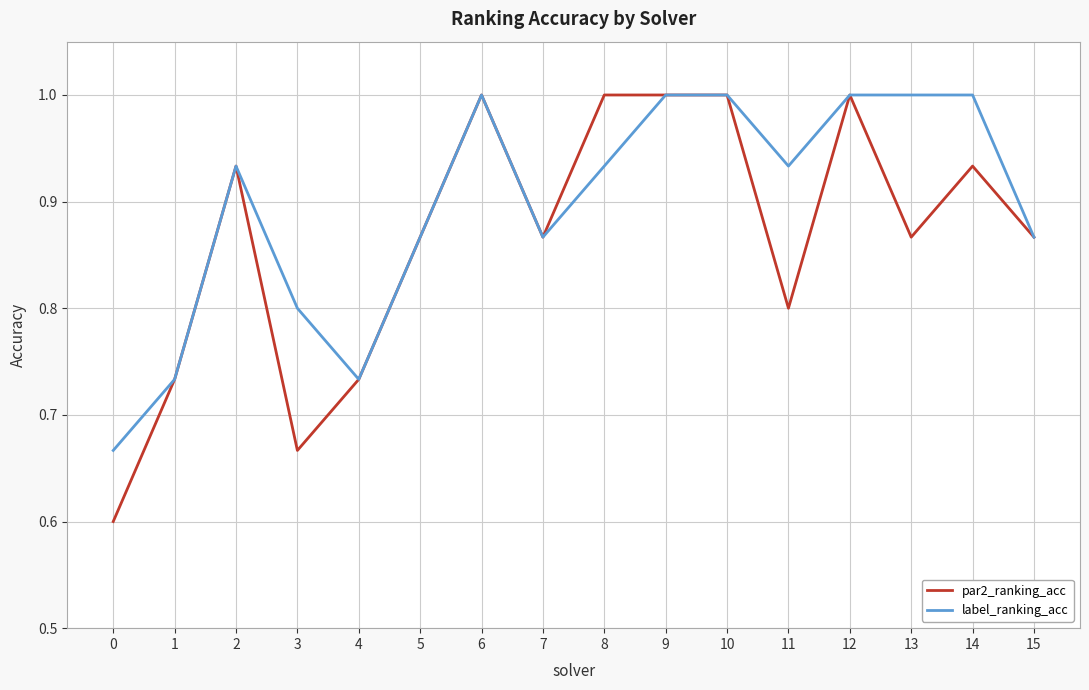

Rank the series at 0 from lowest to highest value.

par2_ranking_acc, label_ranking_acc